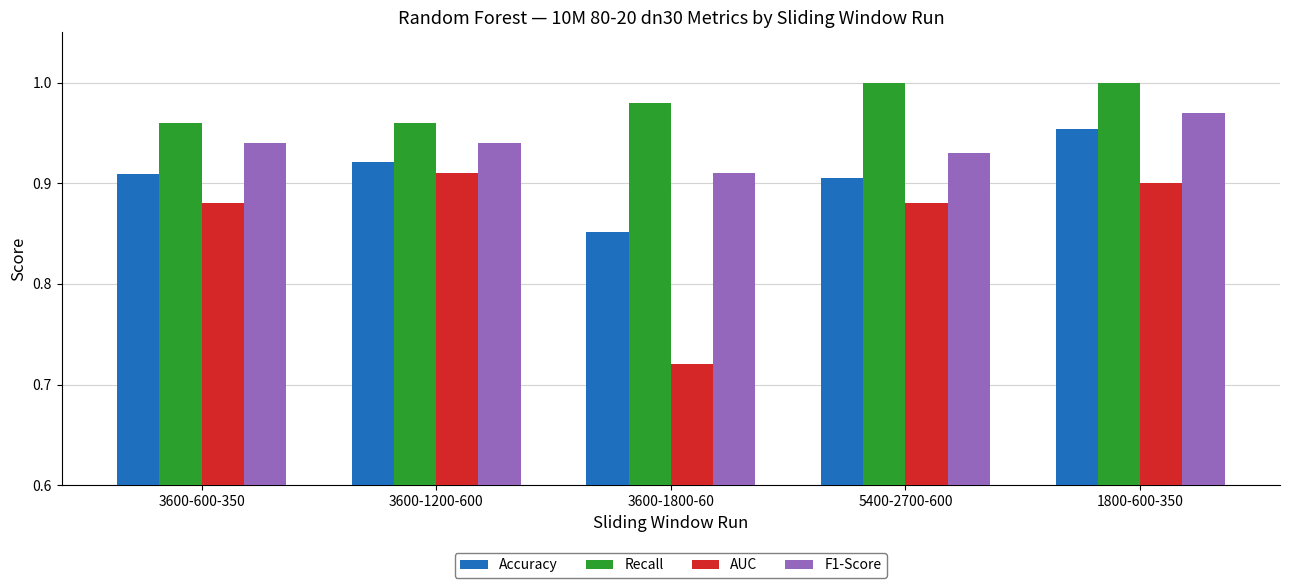

Does the chart contain stacked bars?

No